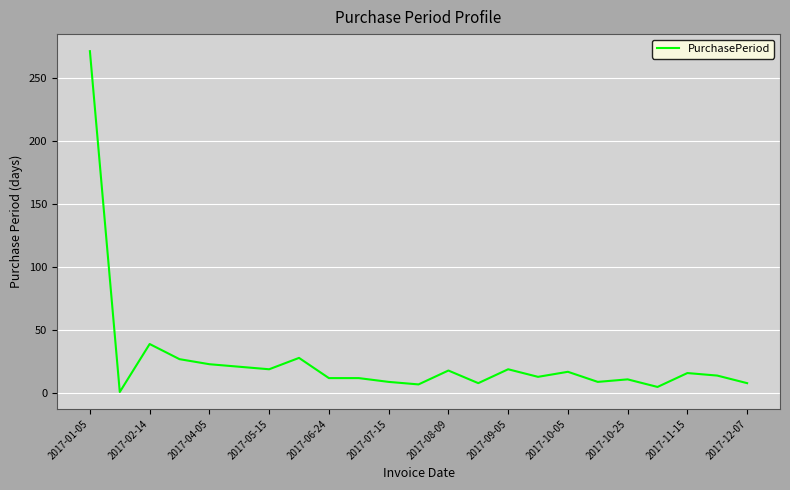

What is the greatest value displayed?

271